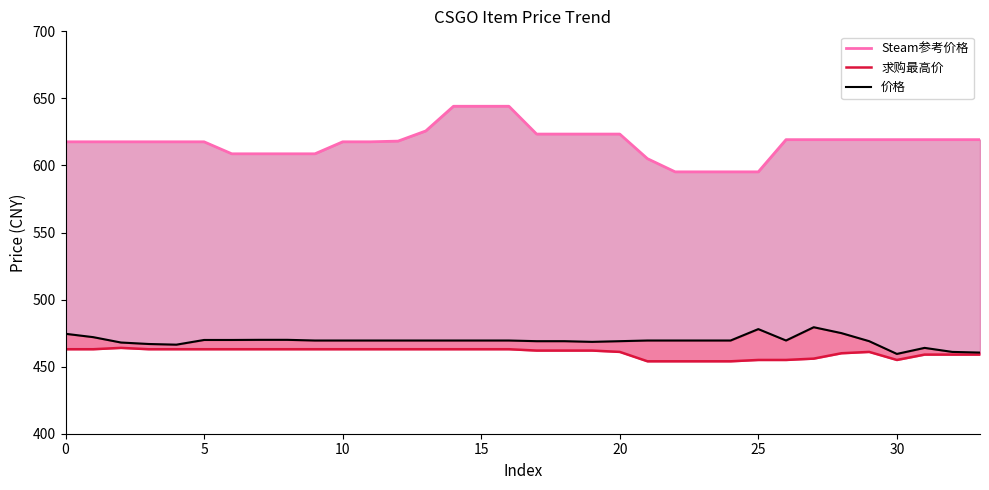

At which category is the sum across all series the highest?

14